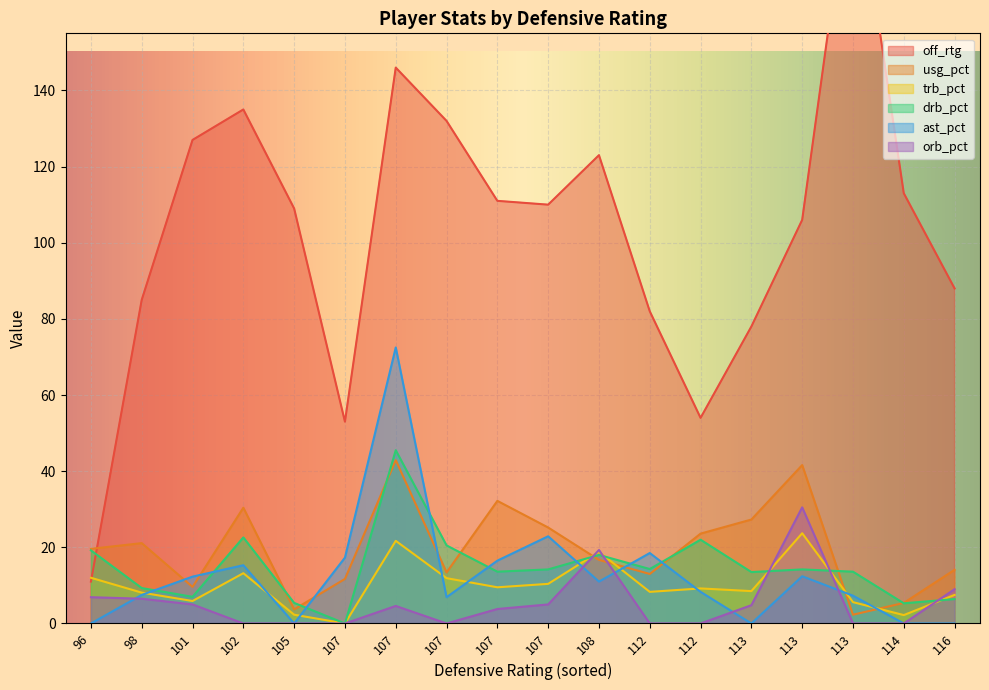

How many intersections are there between trb_pct and orb_pct?

5